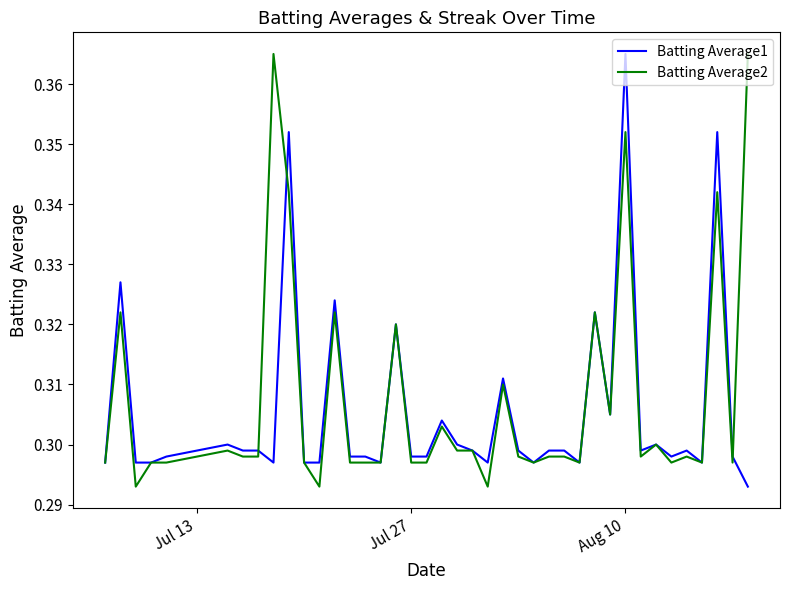

Count the number of data series in this chart.

2